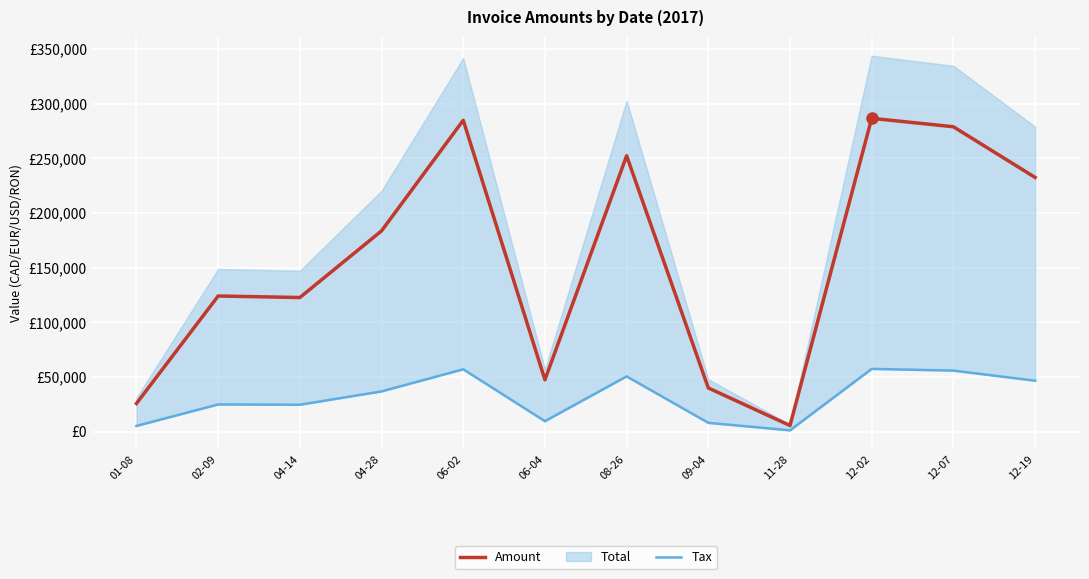

Where is Amount nearest to the value 146104?

02-09